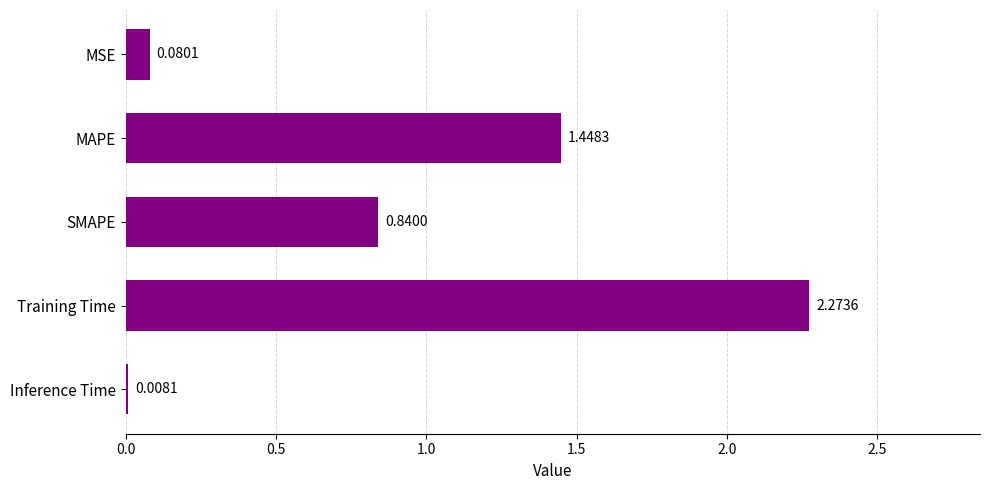

Between SMAPE and Inference Time, which is larger?

SMAPE